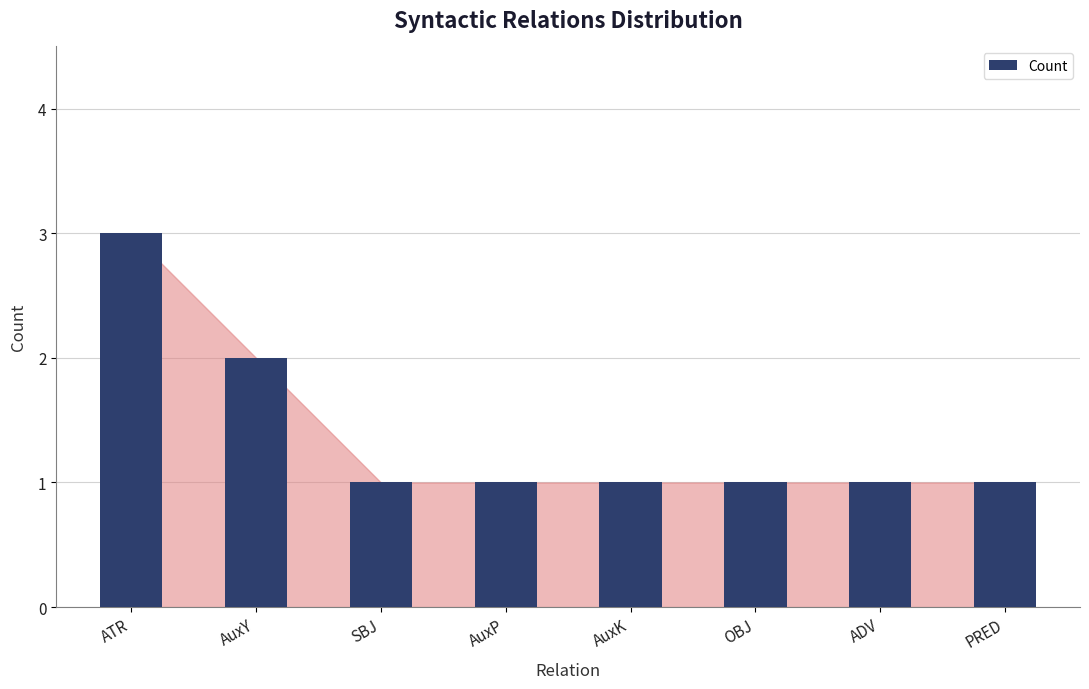

What is the difference between the maximum and second lowest values?

2